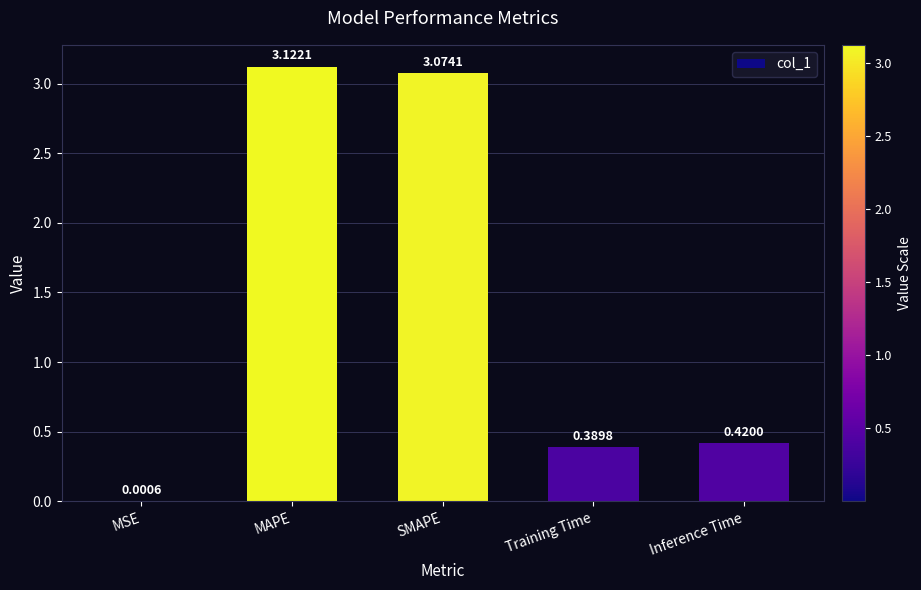

Which label corresponds to the largest value in the chart?

MAPE